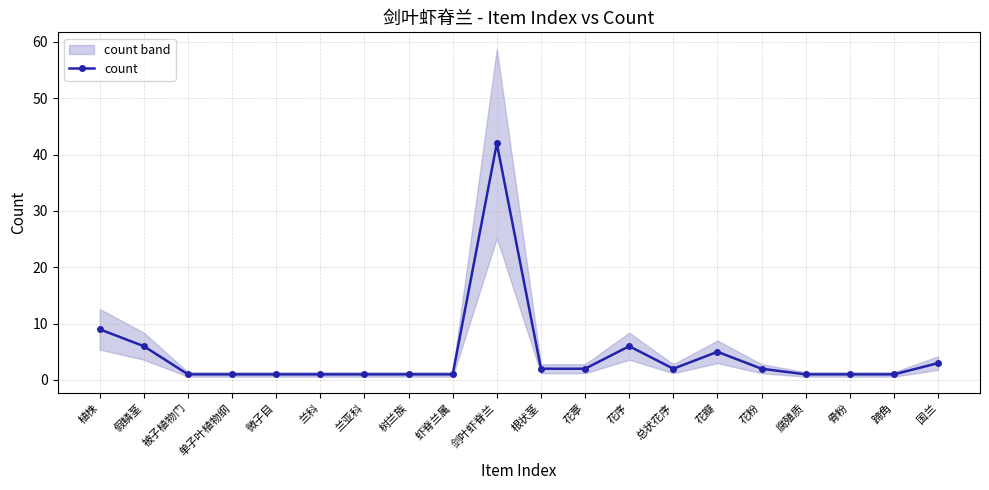

Does the chart have visible grid lines?

Yes